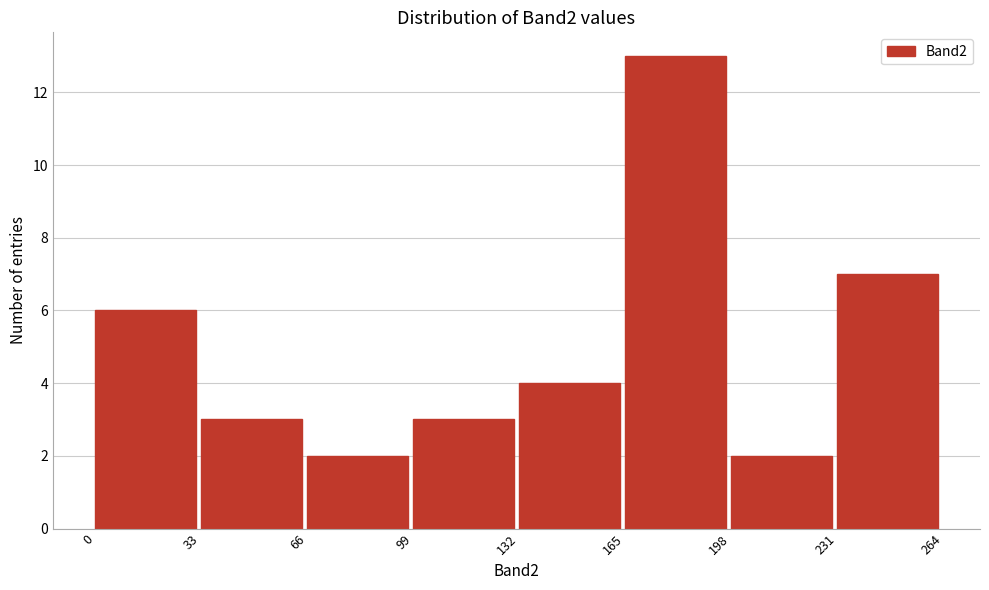

Over which range of the x-axis is the bar tallest?

165 to 198